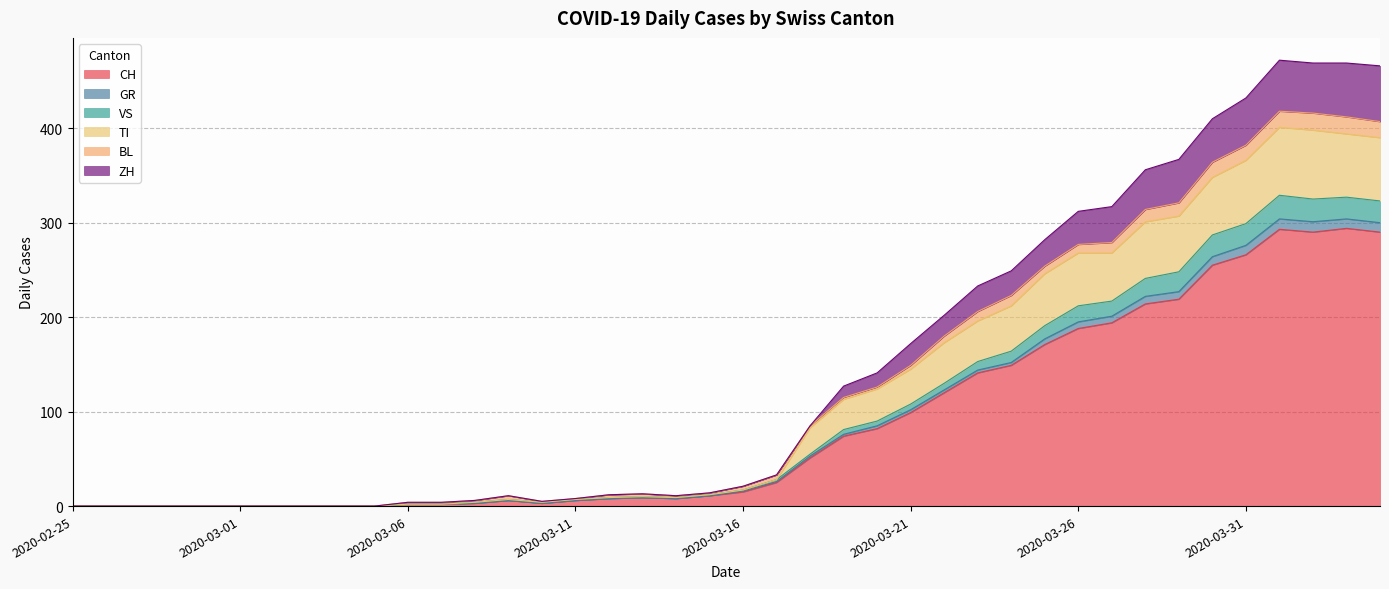

What are all the series names shown in the legend?

CH, GR, VS, TI, BL, ZH